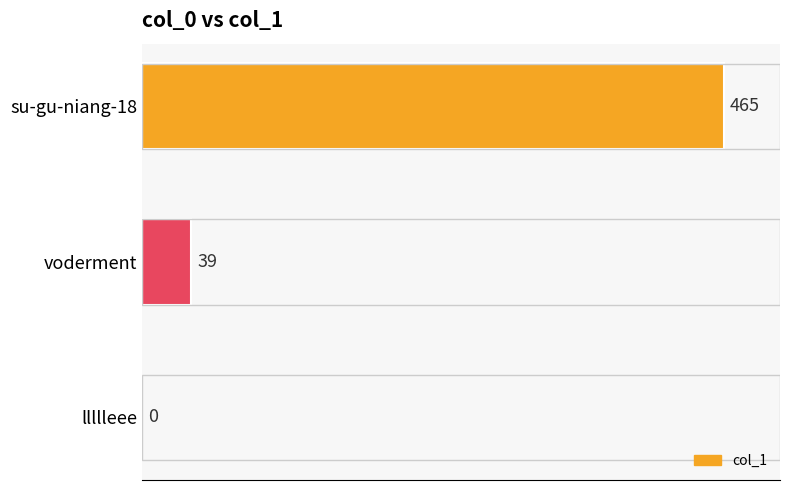

What is the sum of the values at voderment and su-gu-niang-18?

504